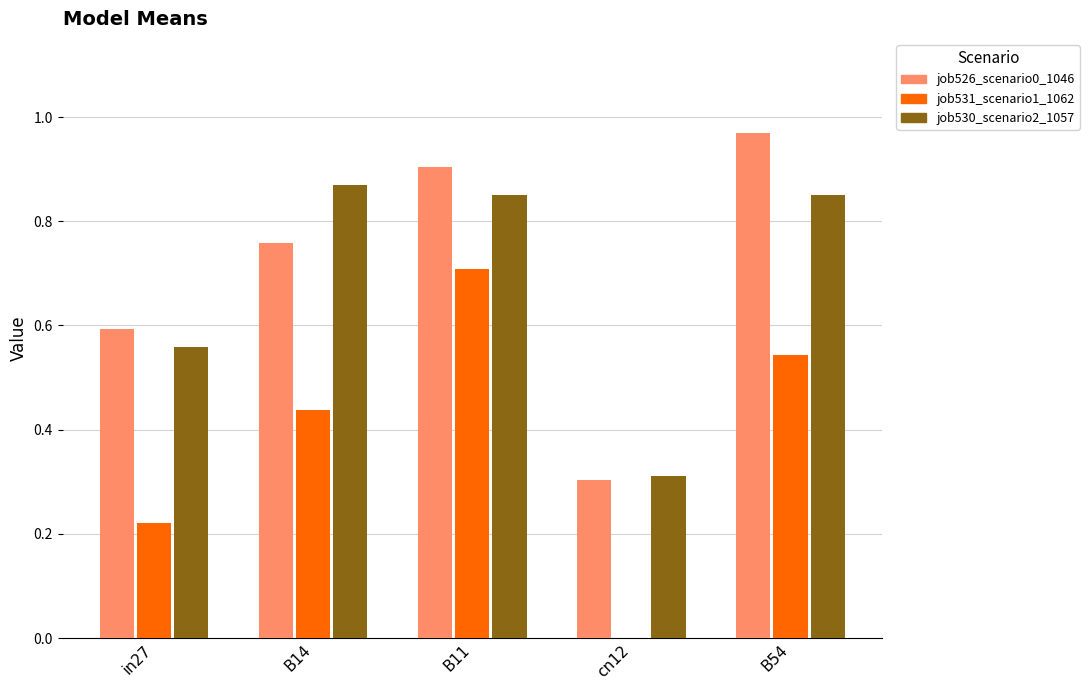

How many data points in job531_scenario1_1062 are above 0?

4